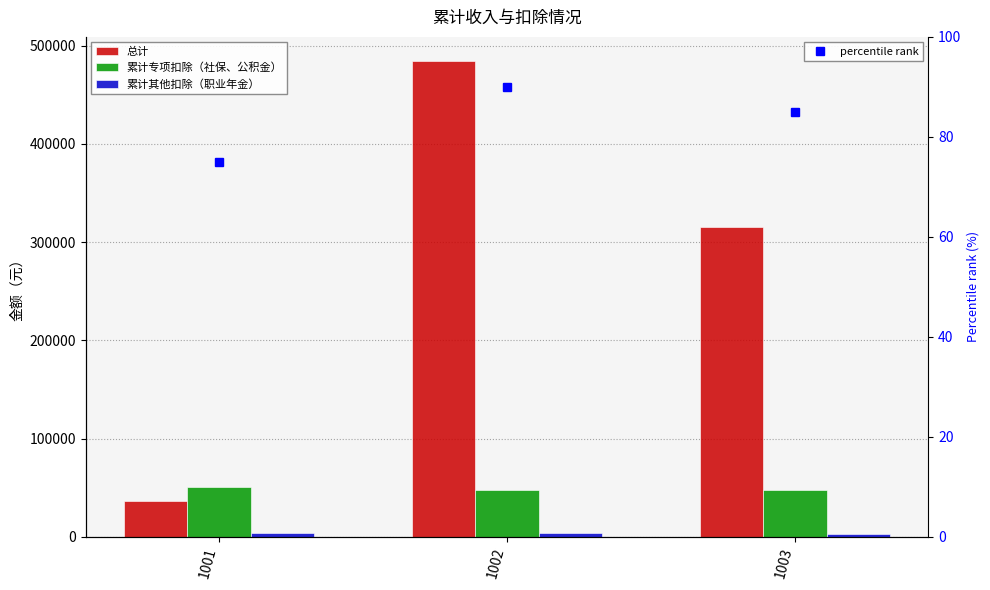

What is the sum of all percentile rank values?

250.0